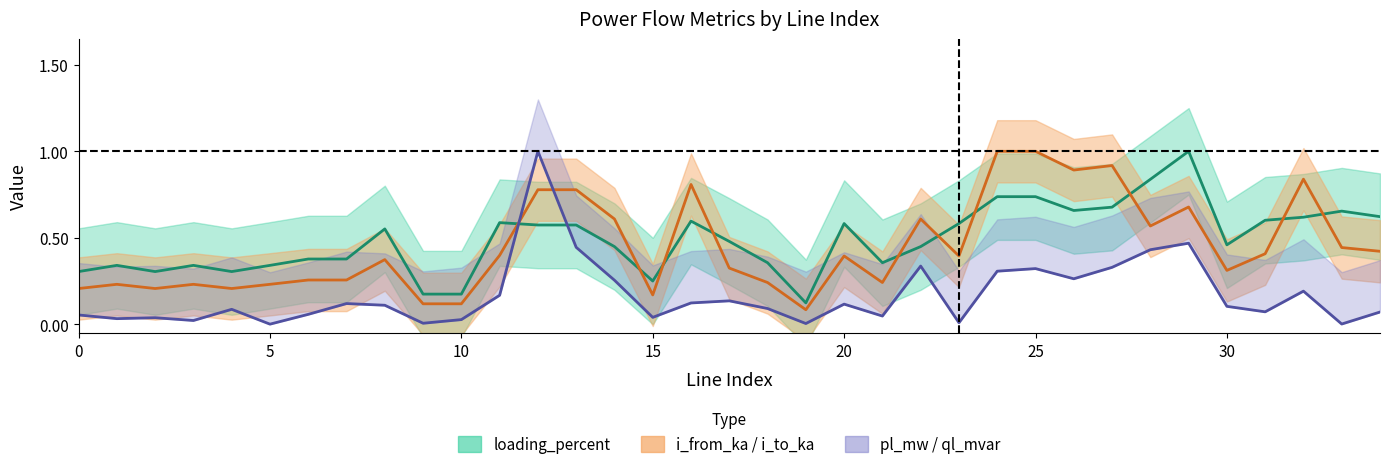

Does the chart display data point markers on the line(s)?

No